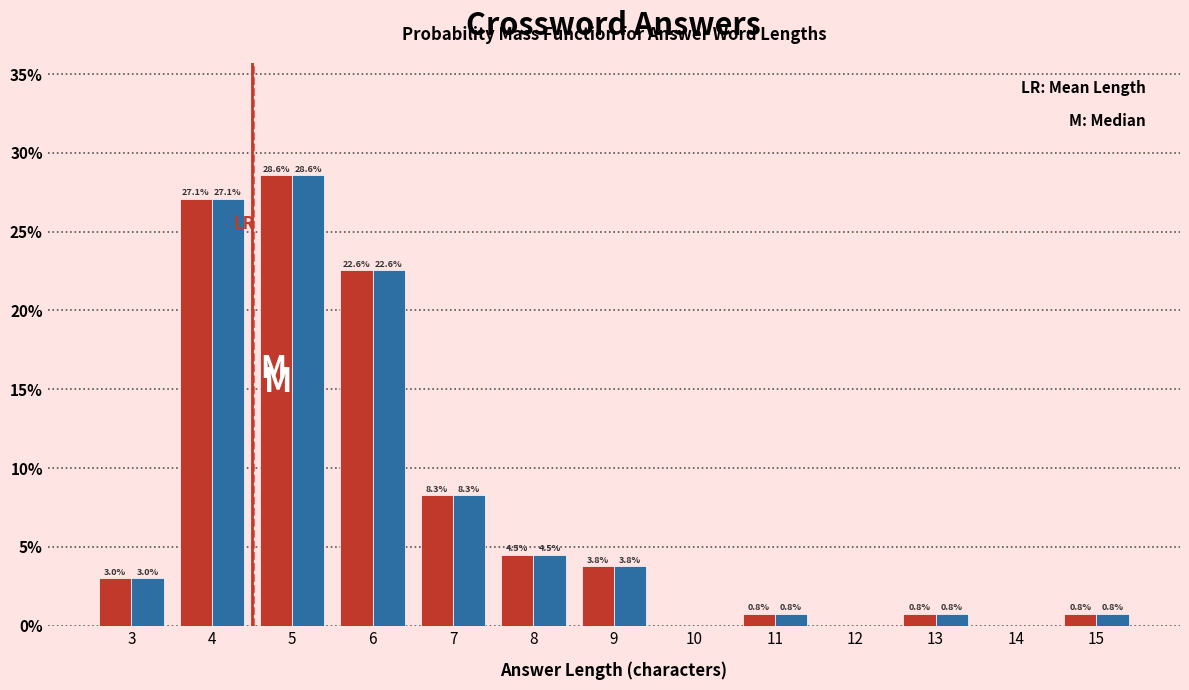

At which category is the sum across all series the highest?

5